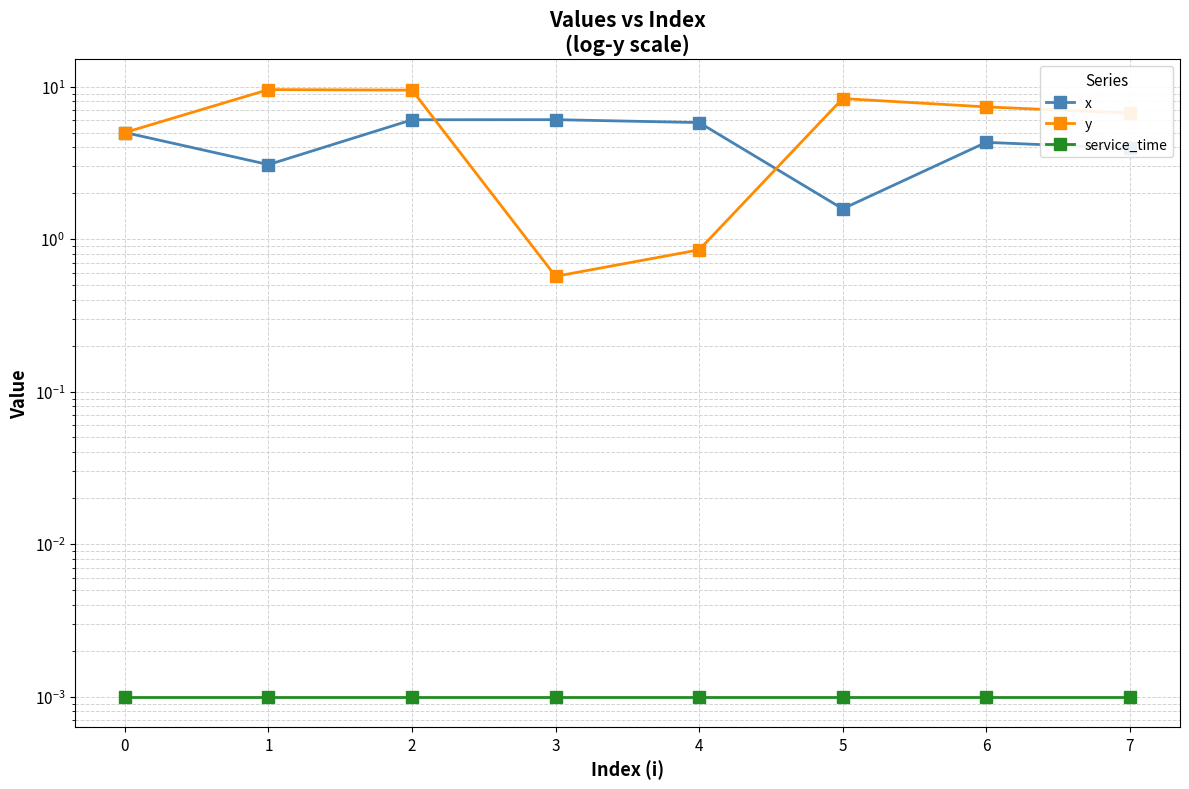

How many data points in x are less than 5?

4